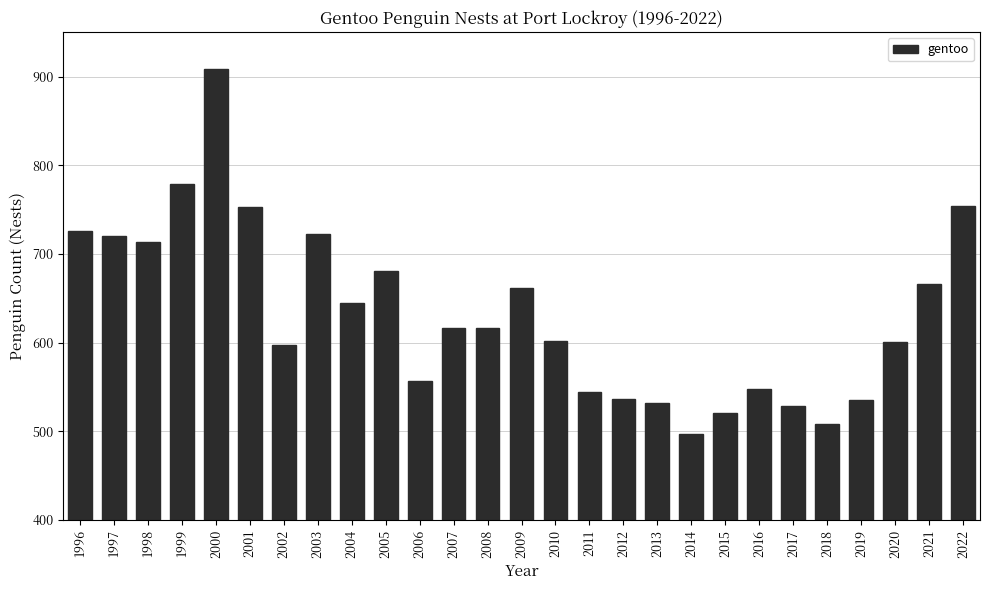

The value at 2005 is 681.0. True or false?

True